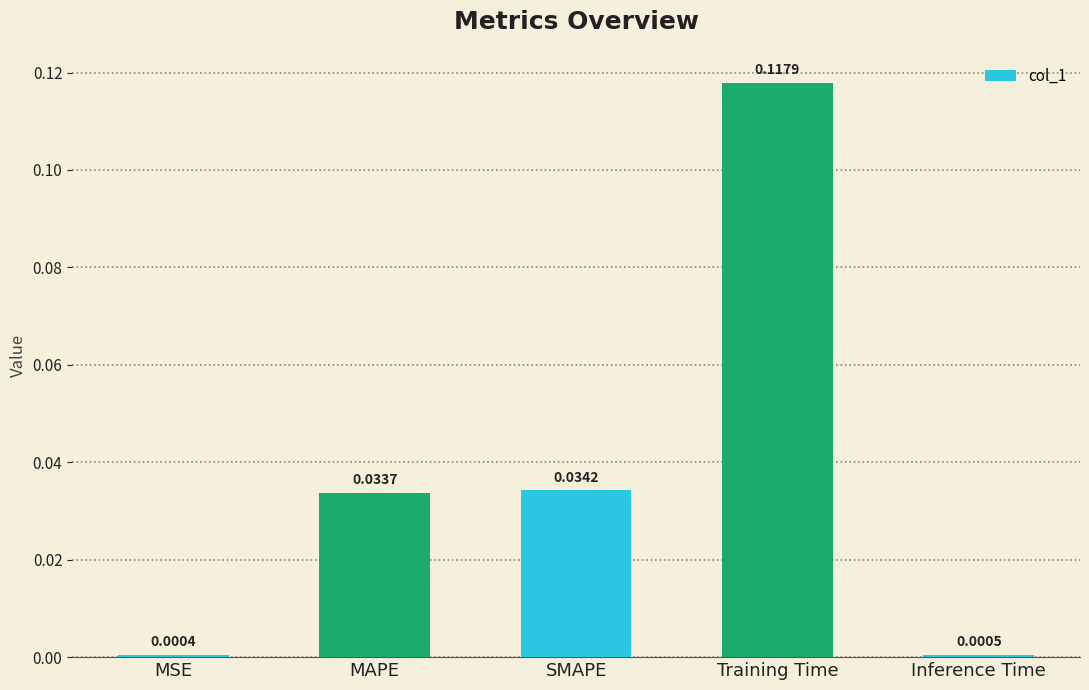

What is the change in value from MAPE to Training Time?

+0.1